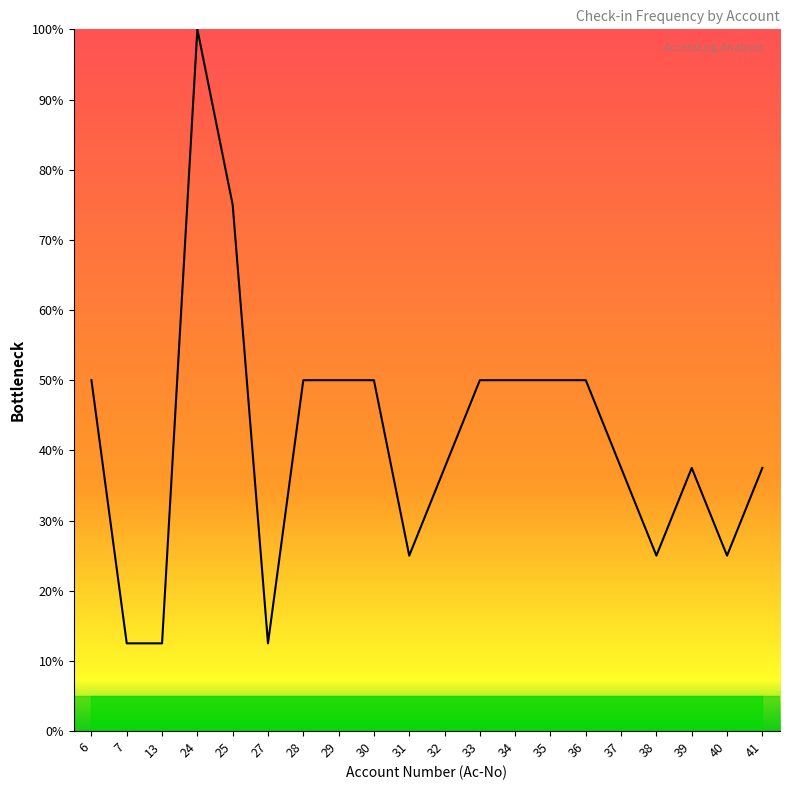

At which category does the chart reach its peak across all series?

24